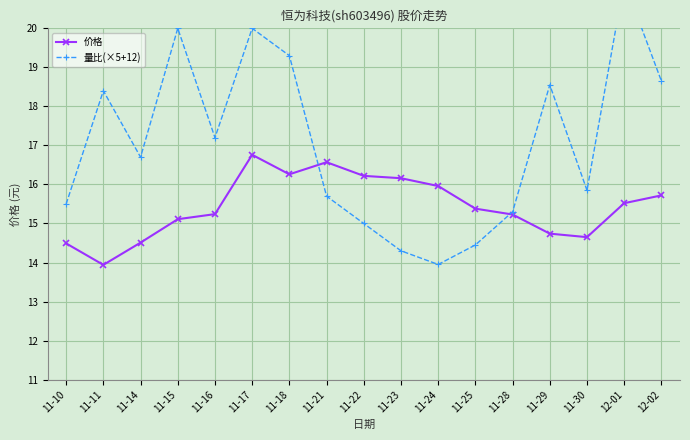

What is the value of the 量比(×5+12) point at the 8th from the left?

15.7